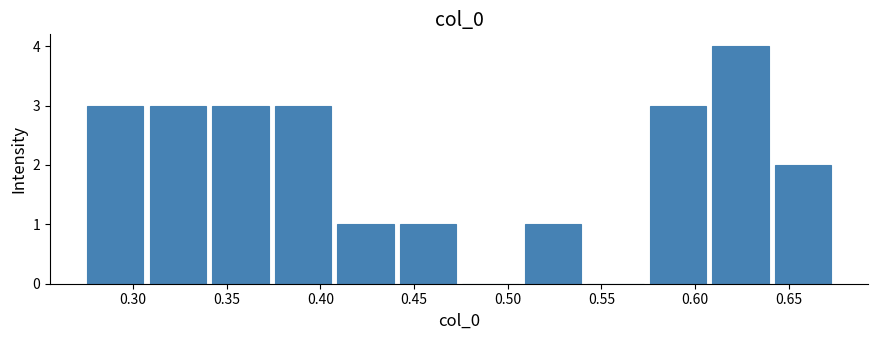

Which range on the x-axis has the tallest bar?

0.610 to 0.640